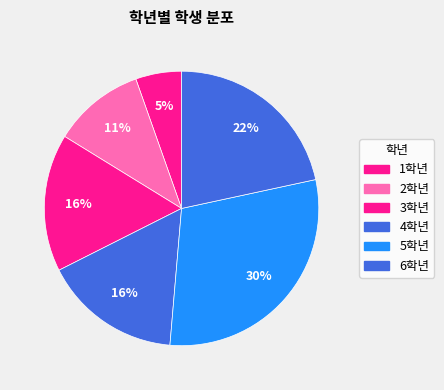

What is the smallest slice in the pie chart?

1학년